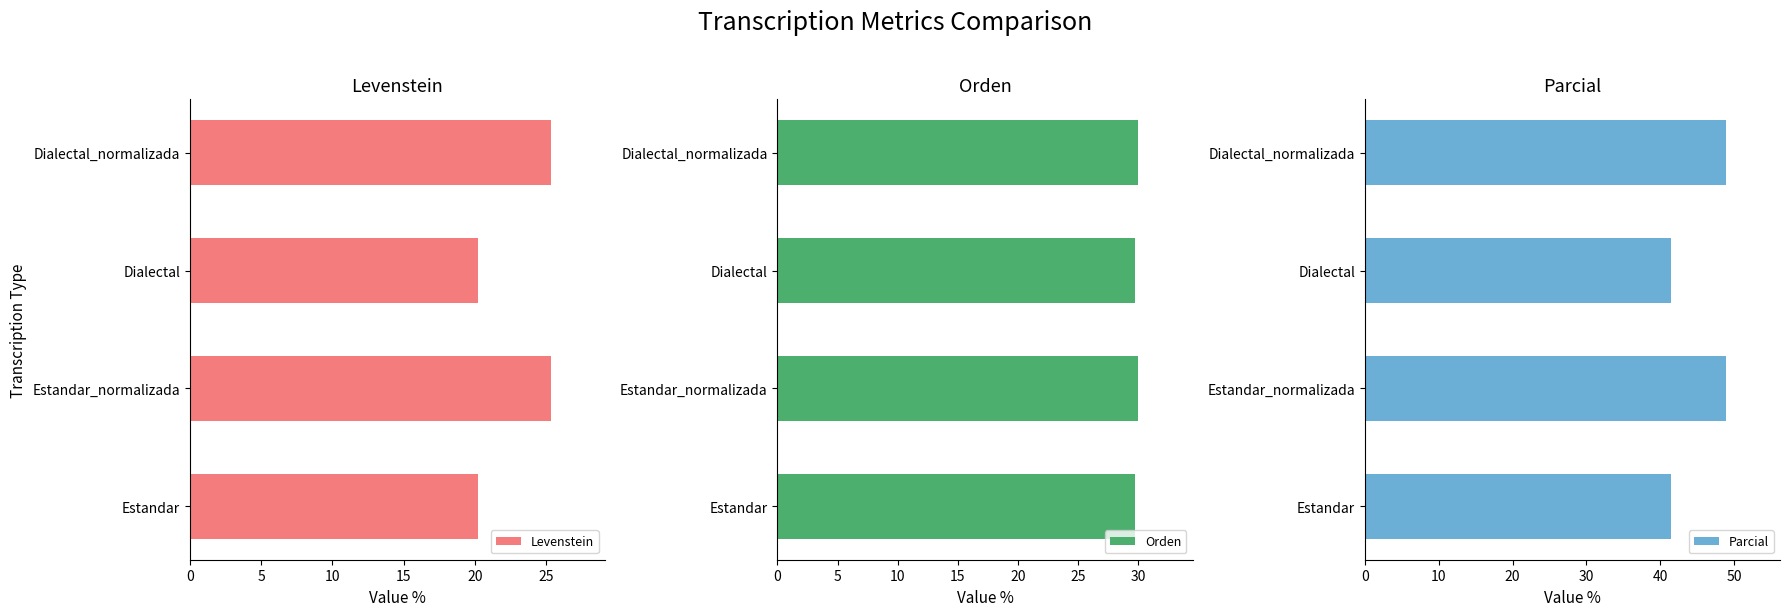

Count the number of categories in the chart.

4